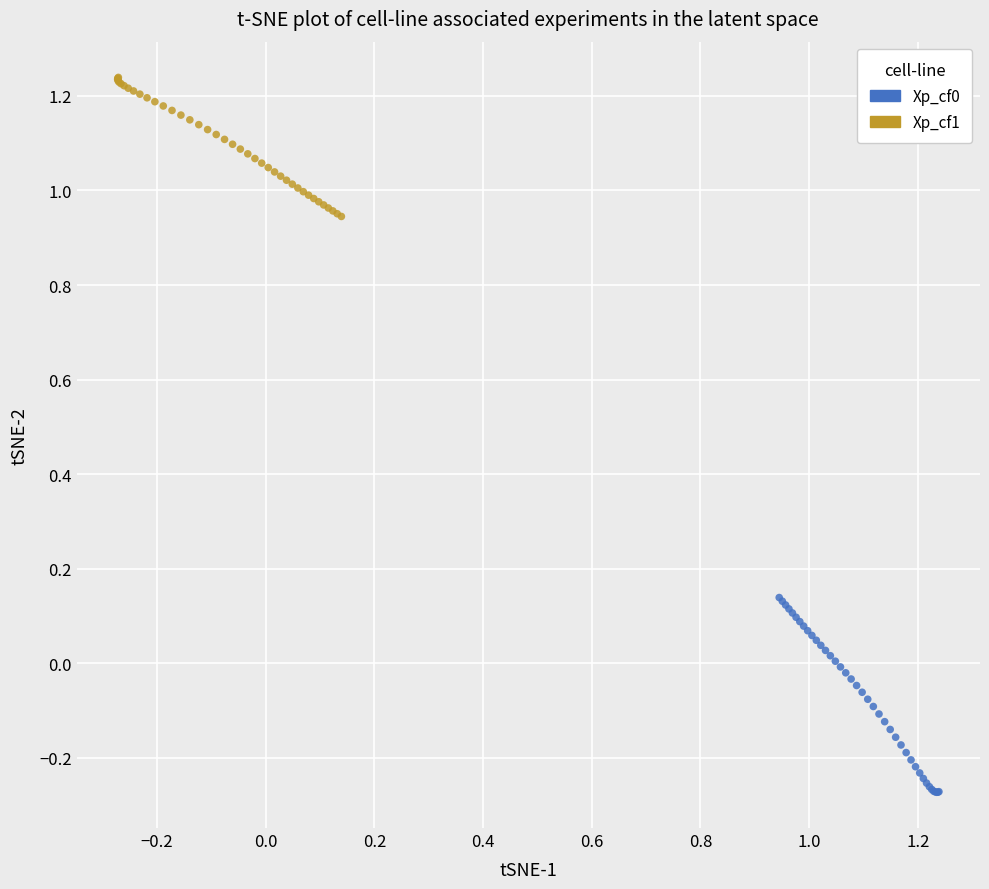

Which series contains the highest Y value?

Xp_cf1